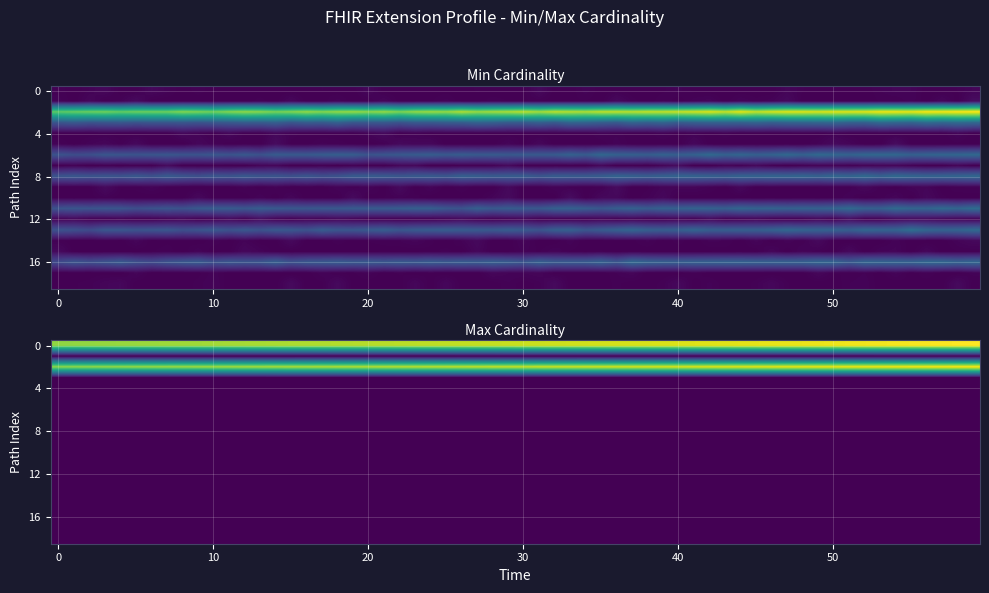

Between 18 and 7, which is larger?

18